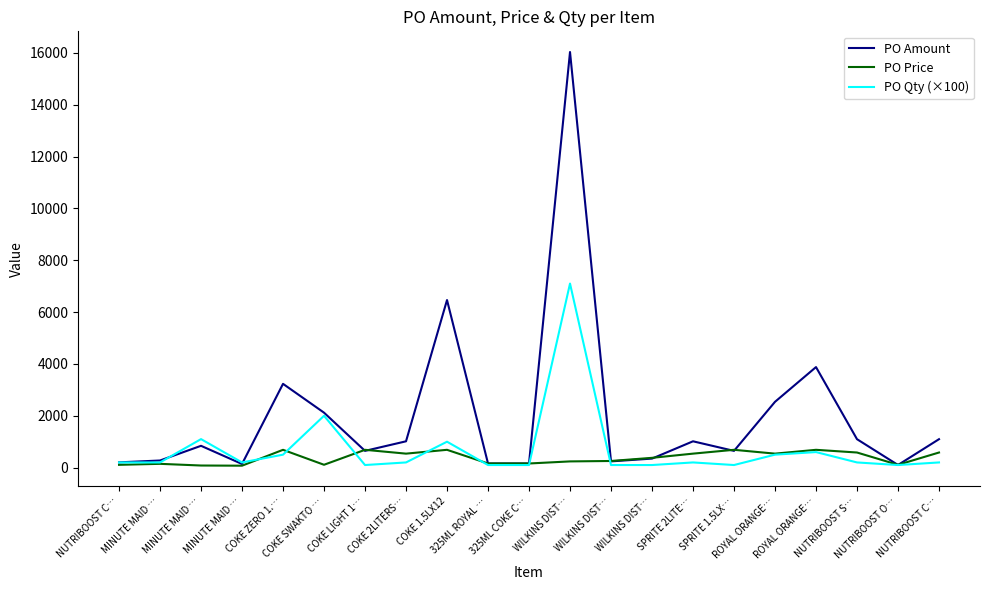

At which label does PO Amount first exceed 841?

MINUTE MAID …